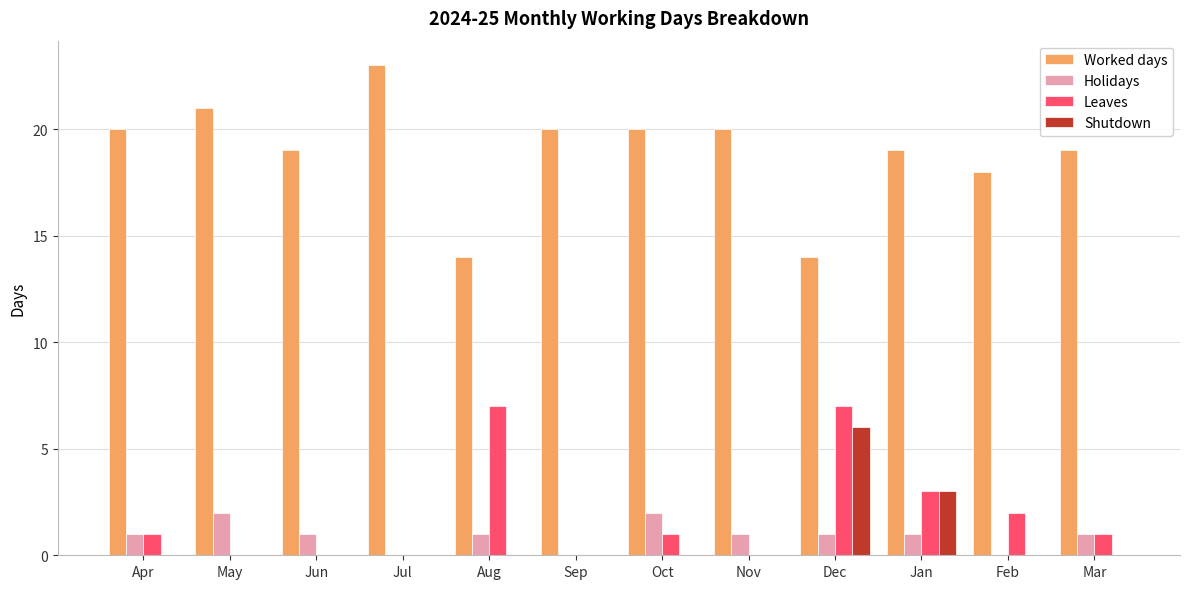

Read the Leaves value at Aug.

7